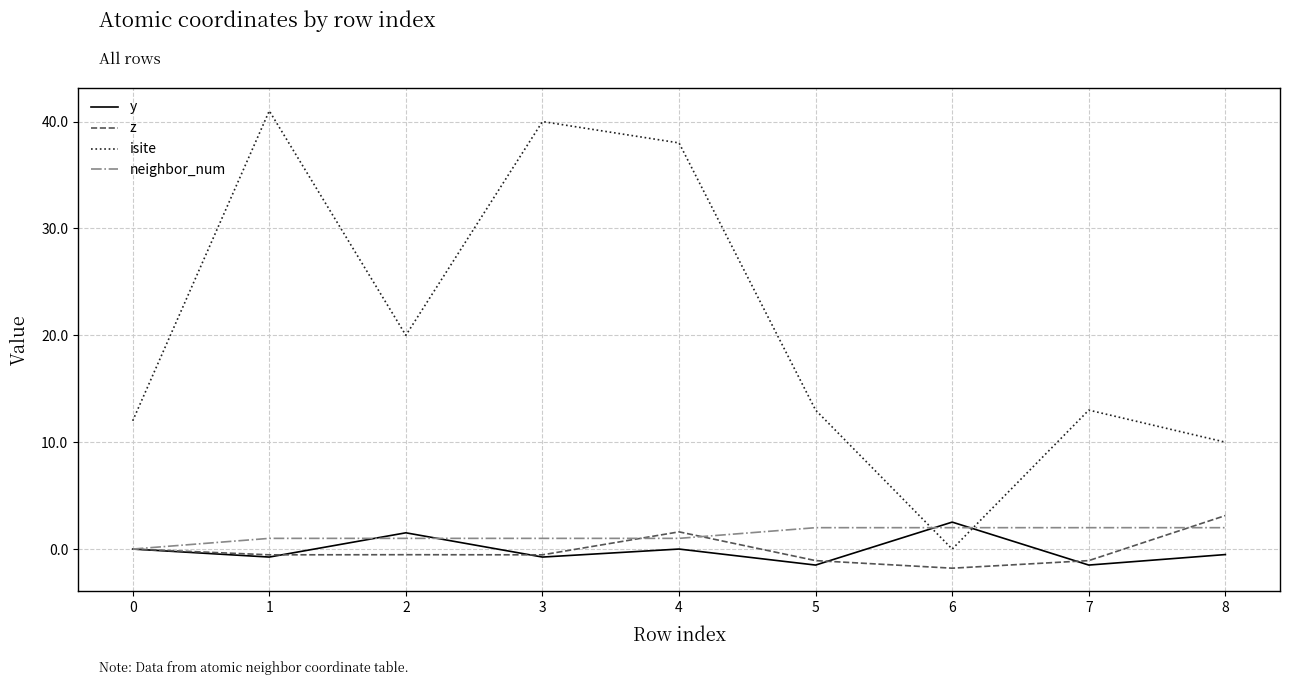

At which category does the chart reach its peak across all series?

1